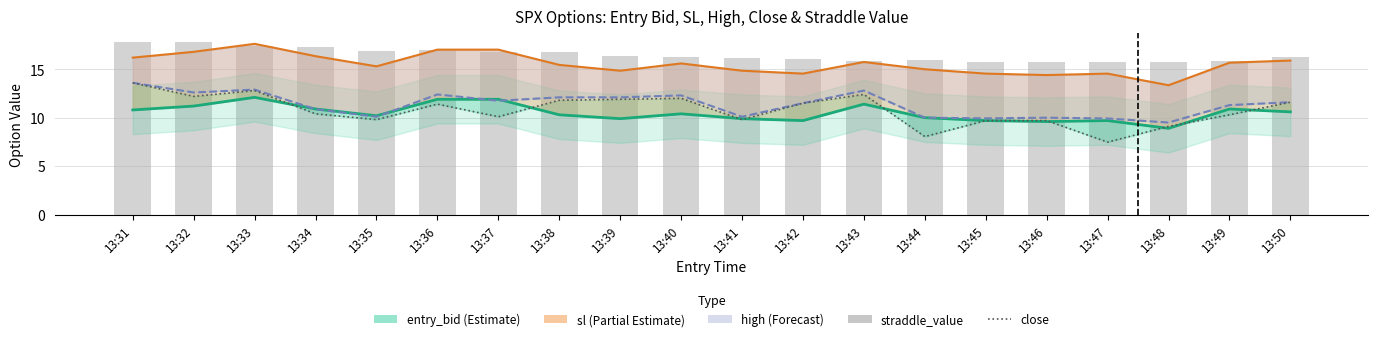

What are all the series names shown in the legend?

entry_bid, sl, high, close, straddle_value